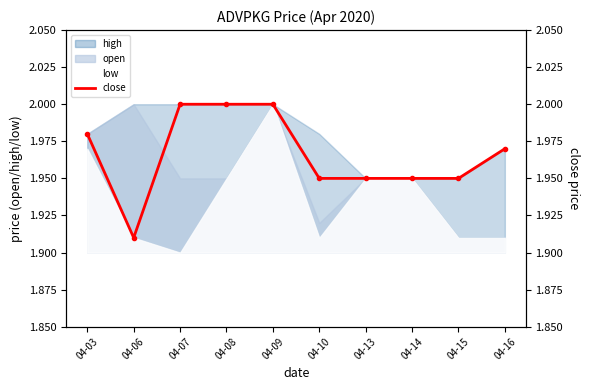

What is the sum of the values at 04-08 and 04-13?

4.0